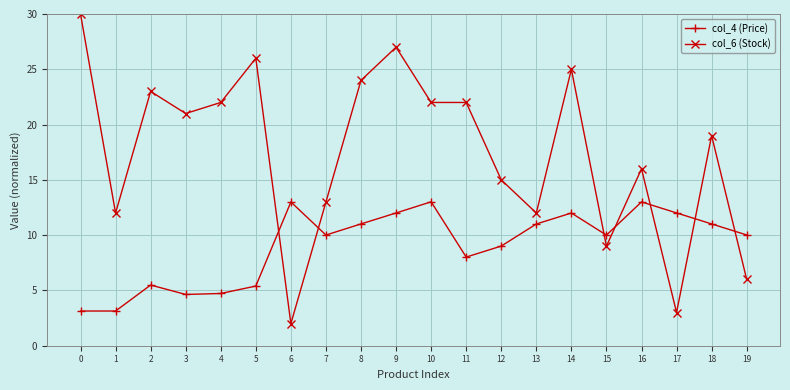

The col_4 (Price) series shows 1.6 at 4. True or false?

False